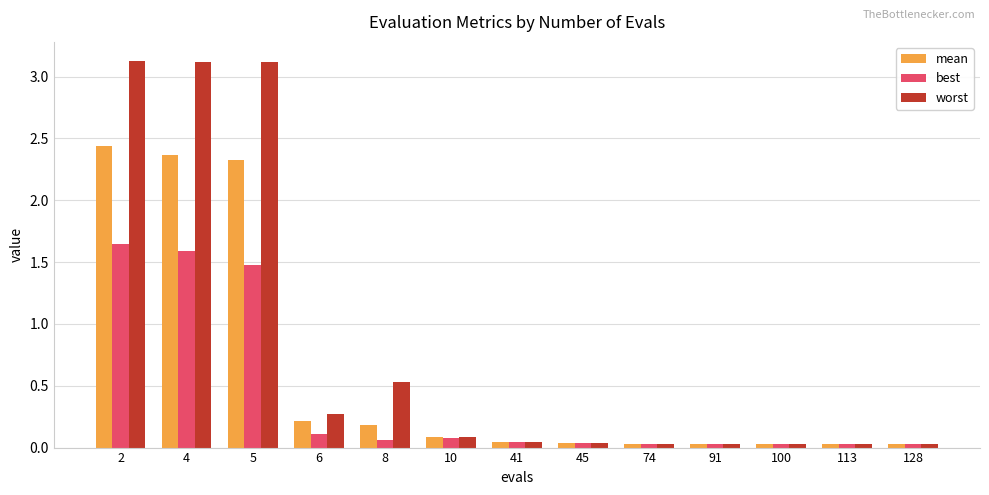

What is the sum of the mean values at 6 and 2?

2.7